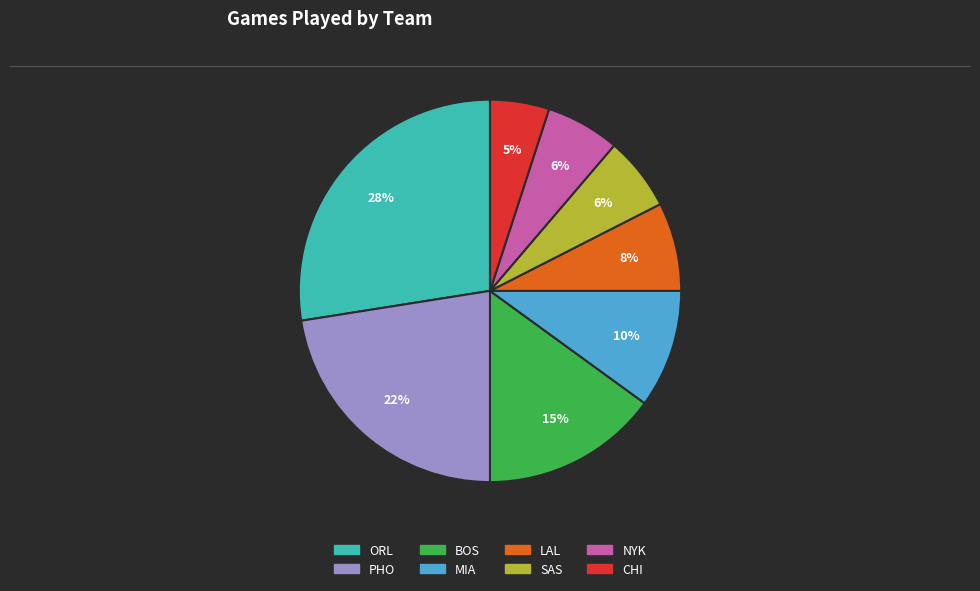

Does MIA account for over 50% of the chart?

No